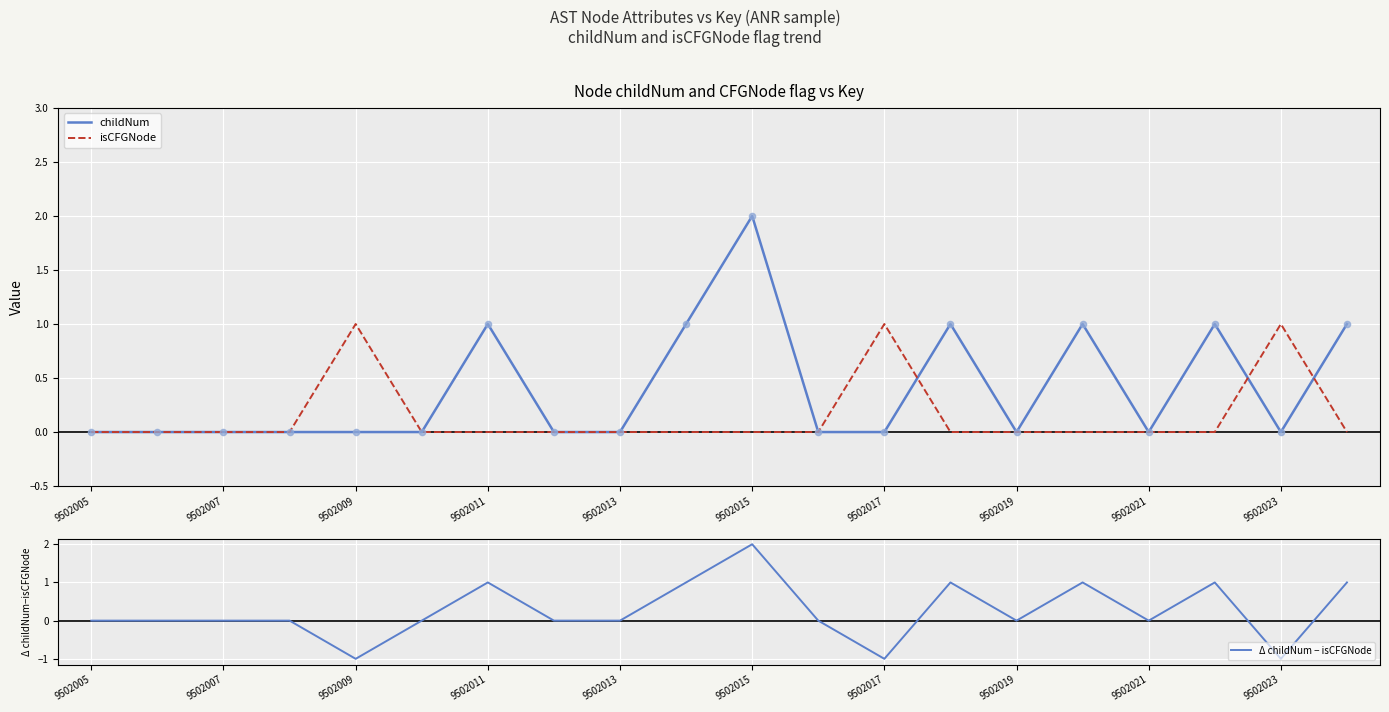

Which series has the largest total across all categories?

childNum